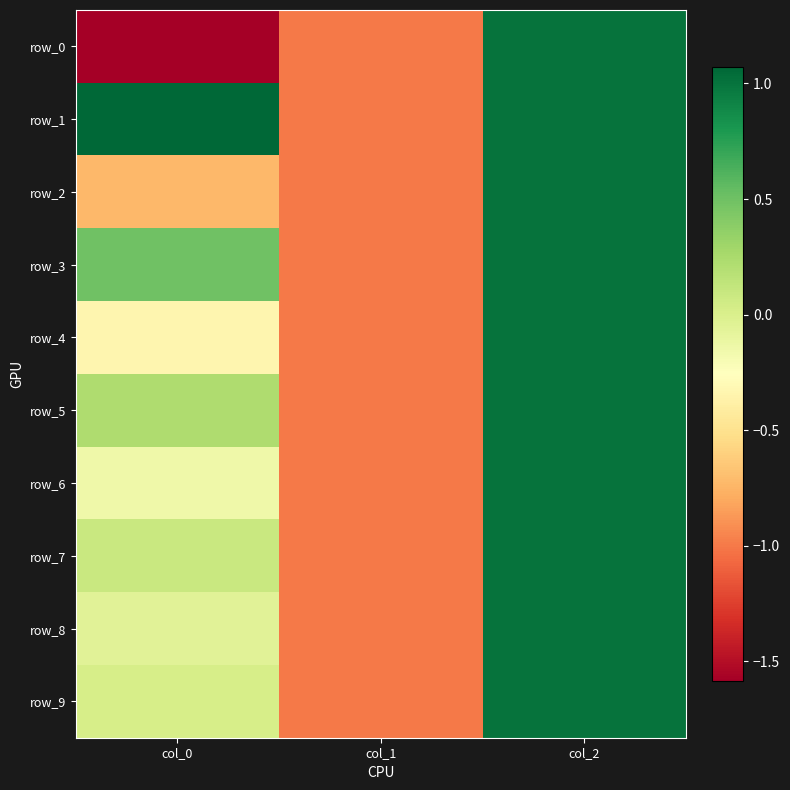

Is it true that row_5 equals 0.1 at col_0?

False